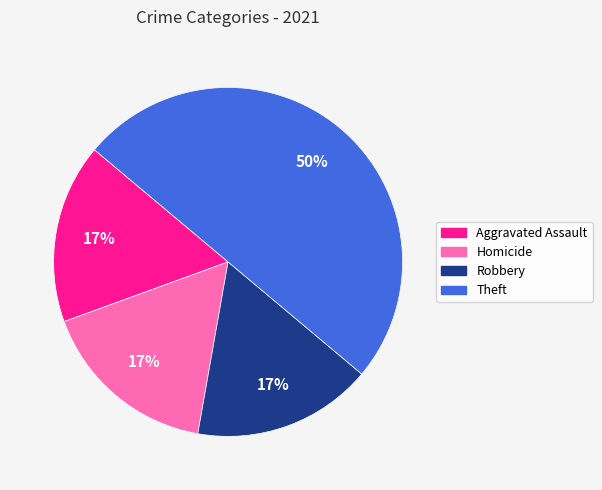

To the nearest percent, what is the average slice percentage?

25%